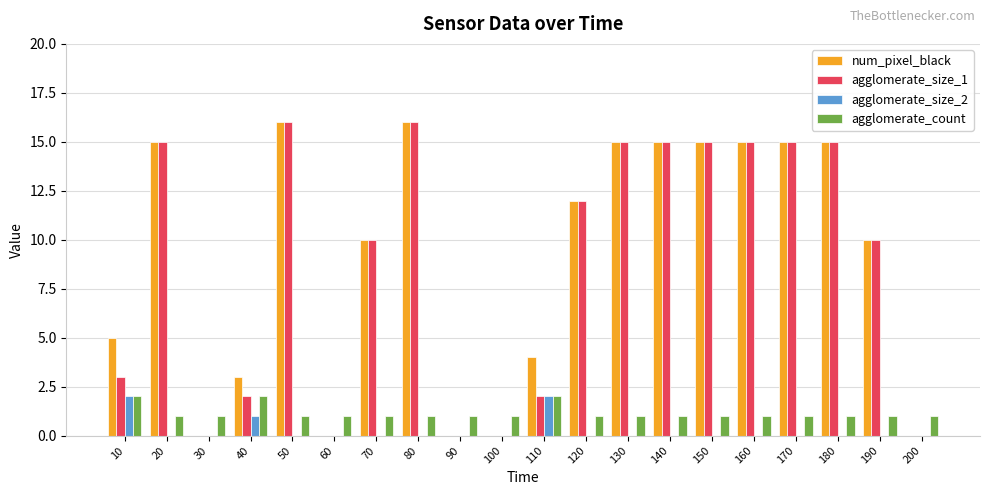

At which label does num_pixel_black first exceed 12?

20